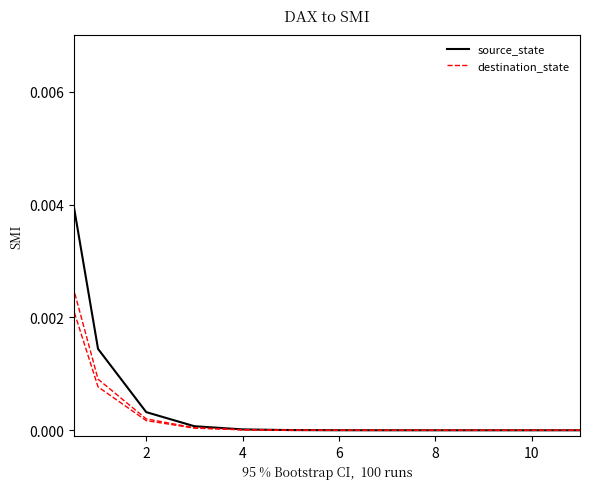

Between 10 and 14, which series saw the biggest shift?

source_state